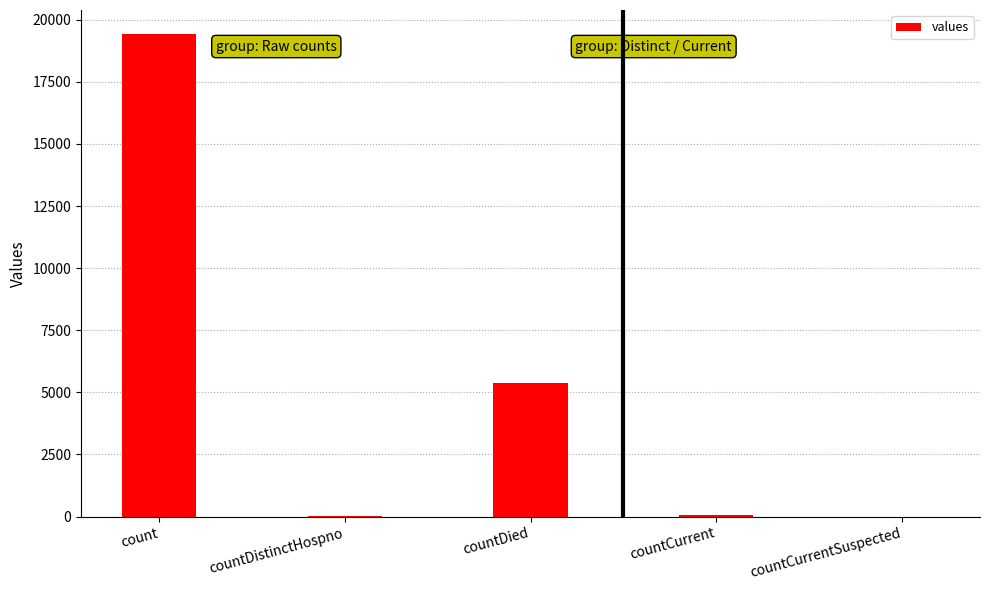

How many data points does each series have?

5